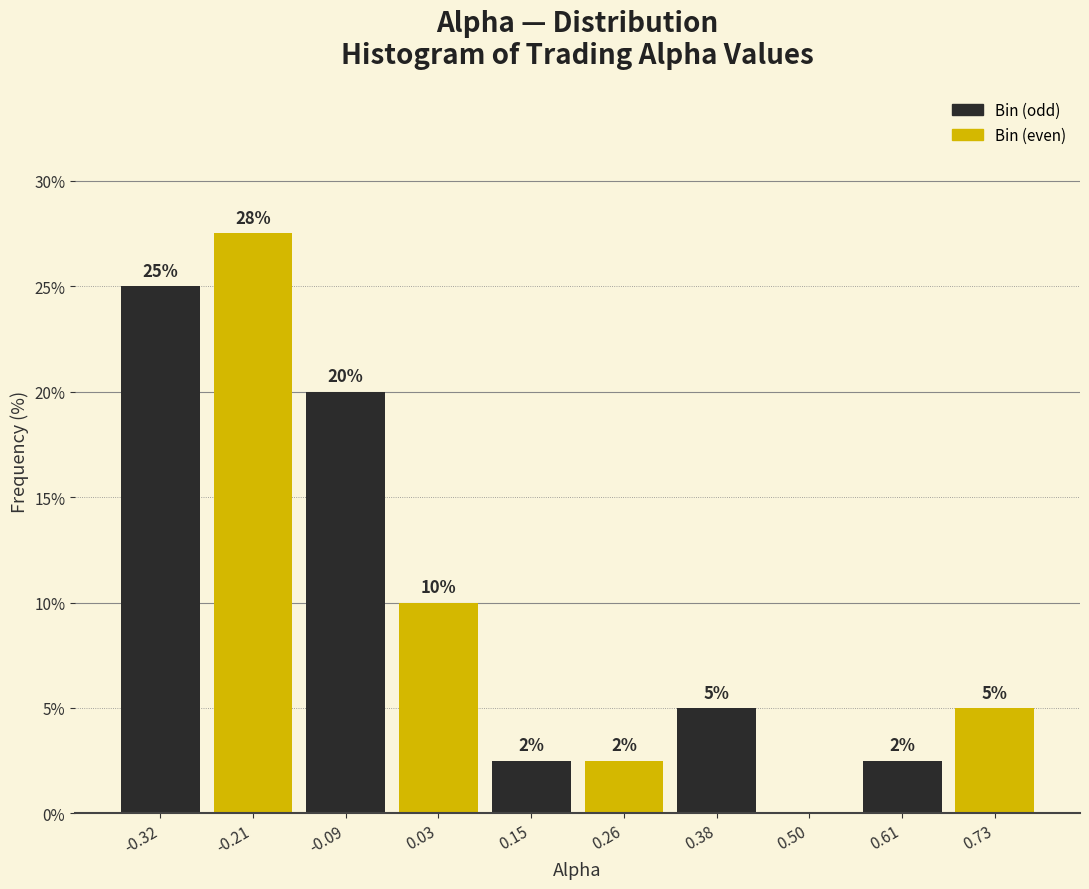

Which range on the x-axis has the tallest bar?

-0.26 to -0.14